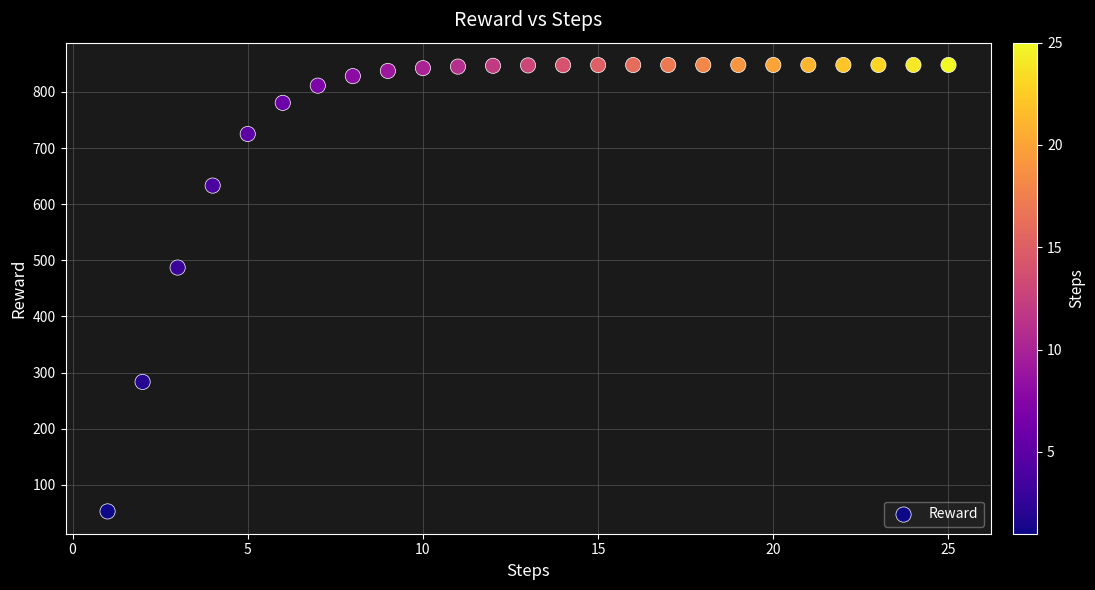

What Y value in the scatter plot is closest to 450?

487.0